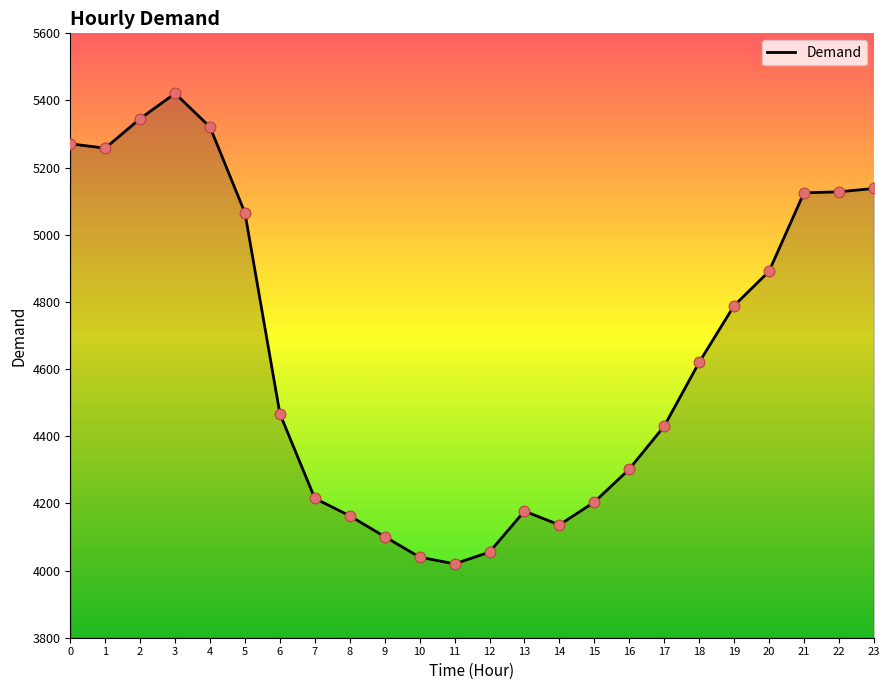

Between 18 and 4, which is larger?

4